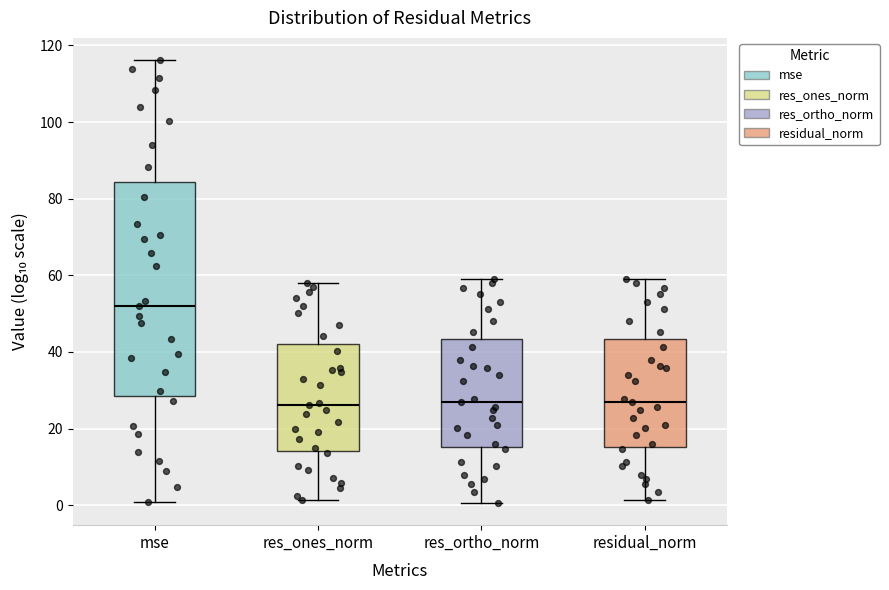

Reading left to right, read every box against the y-axis: the position of its median line, the range the box covers, and the ends of its whiskers. The values are not printed on the chart, so give them approximately, as read against the axis.

mse: median 52, box 28 to 84, whiskers 0 to 116
res_ones_norm: median 26, box 14 to 42, whiskers 2 to 58
res_ortho_norm: median 28, box 16 to 44, whiskers 0 to 60
residual_norm: median 28, box 16 to 44, whiskers 2 to 60